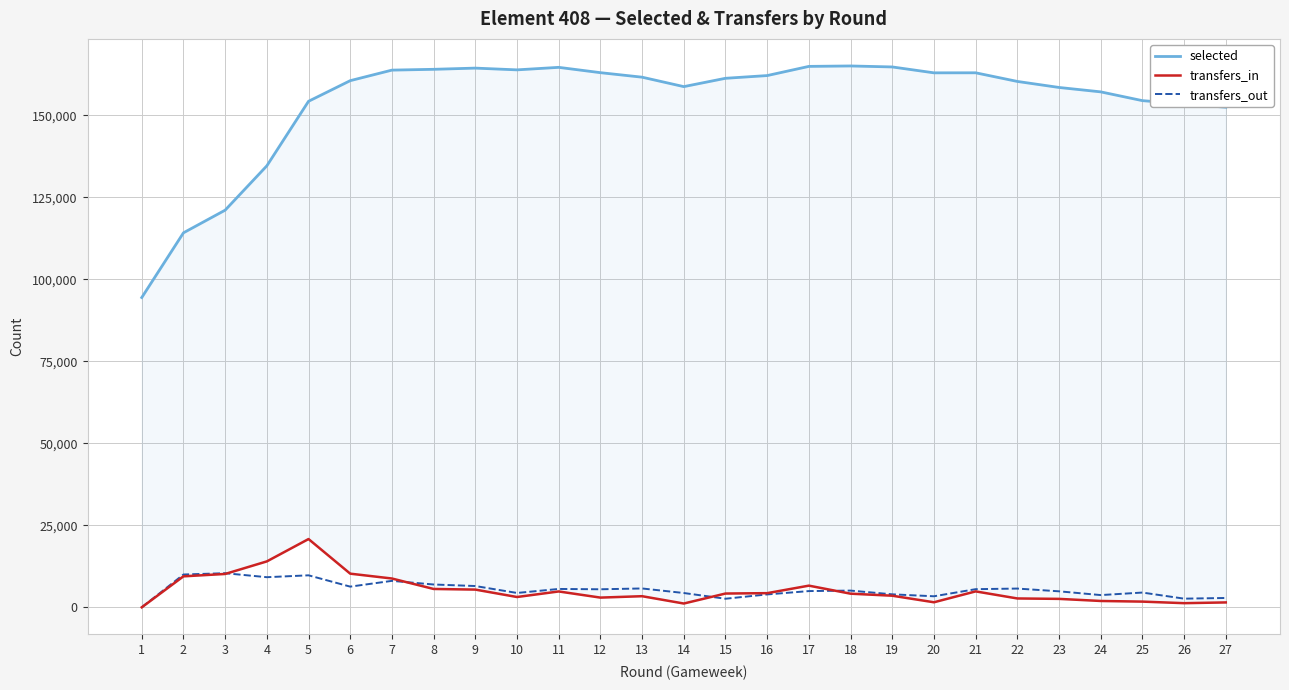

What is the maximum value shown in the chart?

165102